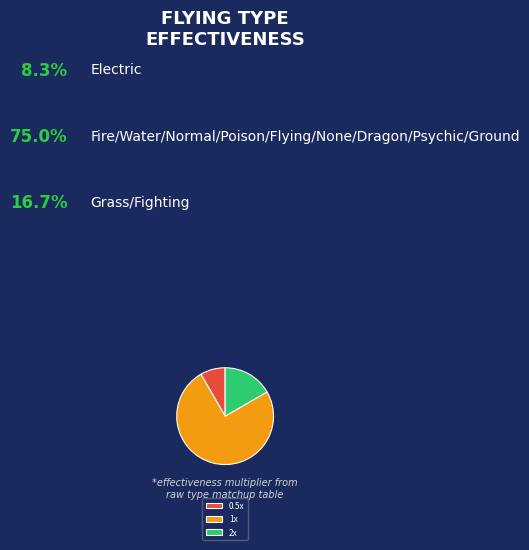

Count the number of slices in the pie.

3